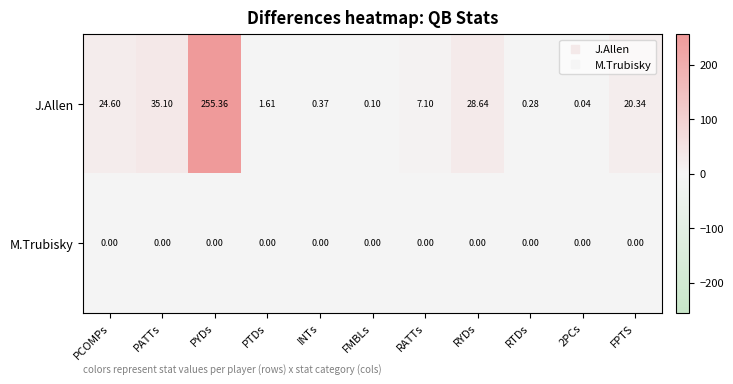

Between PYDs and PTDs, which series saw the biggest shift?

J.Allen